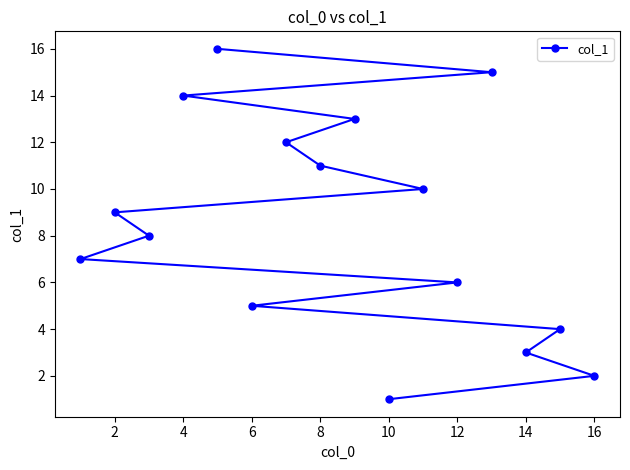

True or false: the data has more than 0 interior local peaks.

False